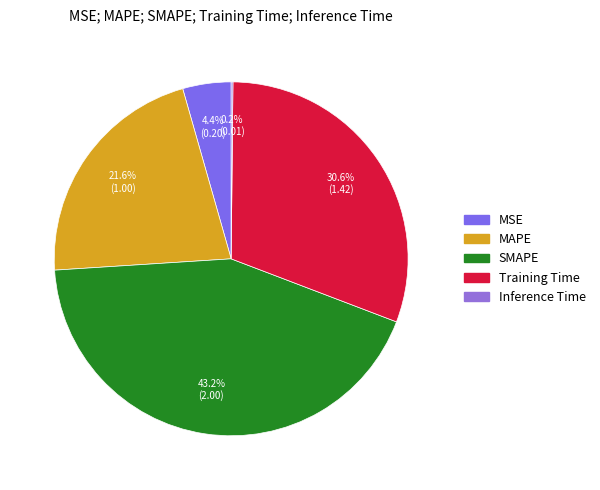

The MSE slice represents 11% of the pie. True or false?

False